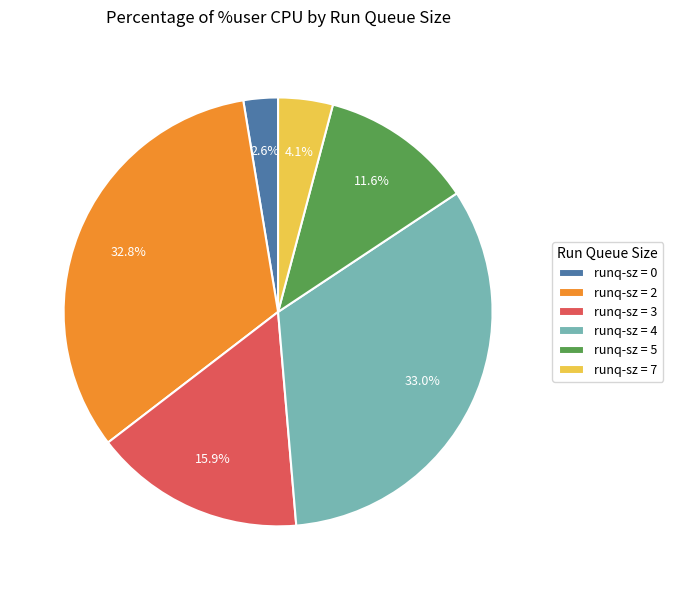

Approximately how many times larger is the value at runq-sz = 4 compared to runq-sz = 0?

12.7